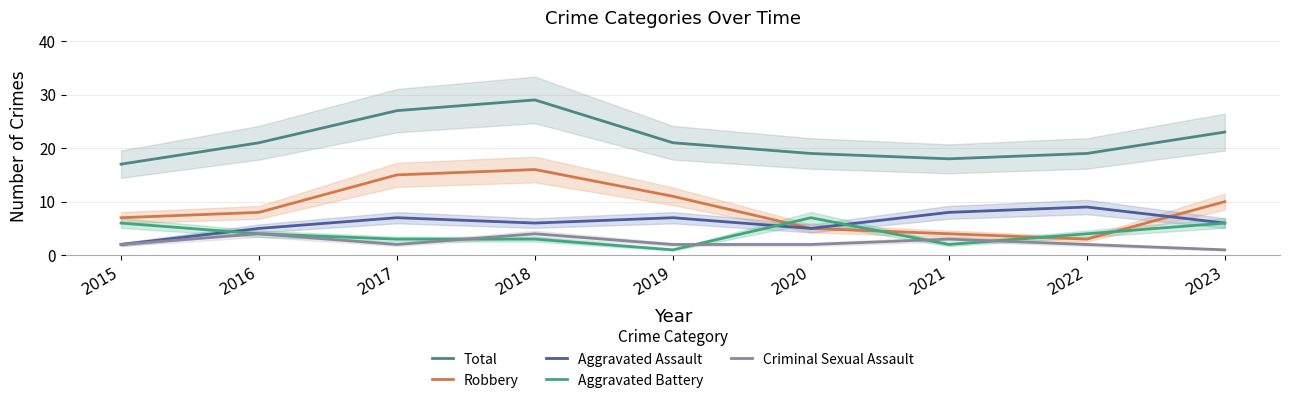

How many data points in Criminal Sexual Assault are above 2?

3